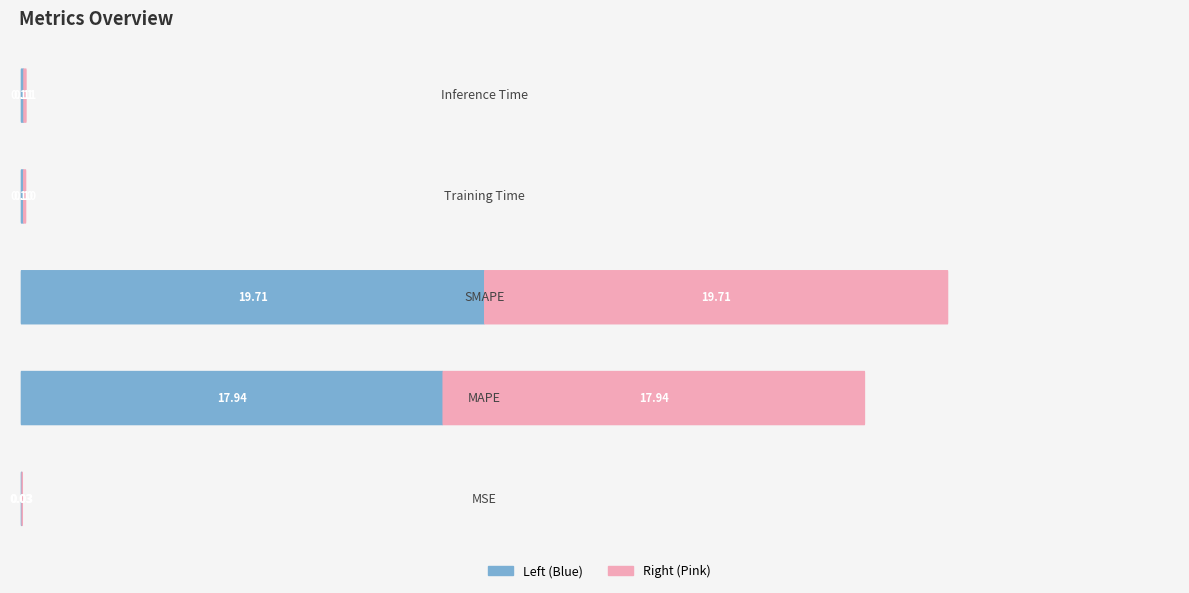

What is the sum of all Left (Blue) values?

37.9